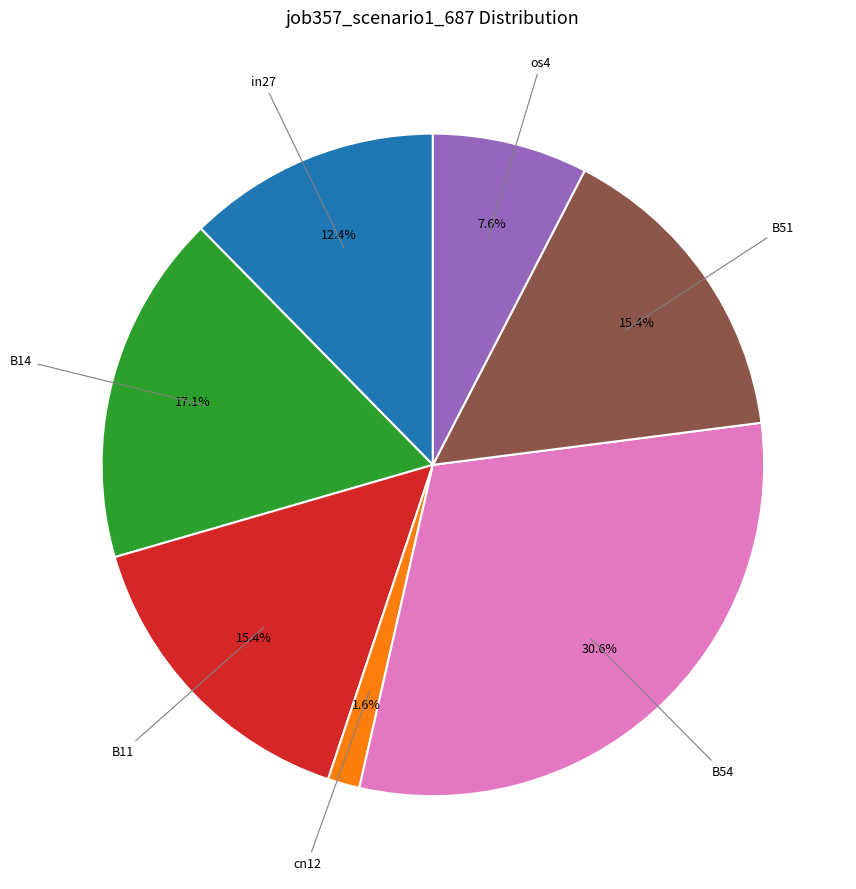

To the nearest percent, what is the difference between the cn12 and B54 slice percentages?

29%